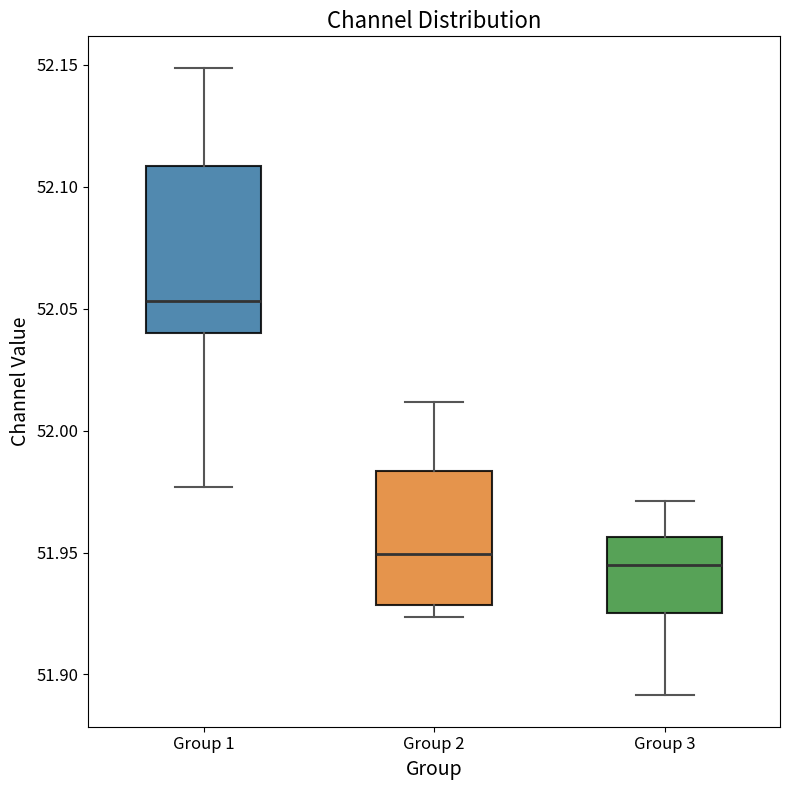

Which box is the tallest, from its lower edge to its upper edge?

Group 1